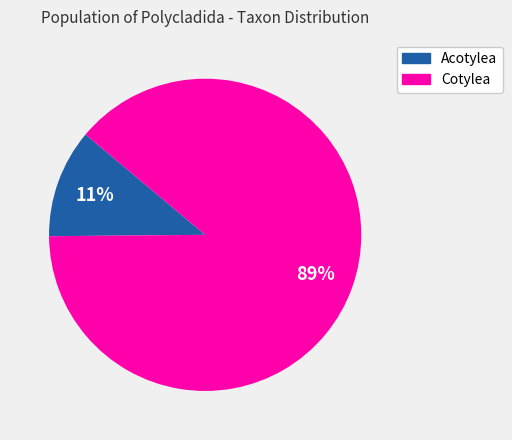

Is it true that Cotylea is 82% of the pie?

False